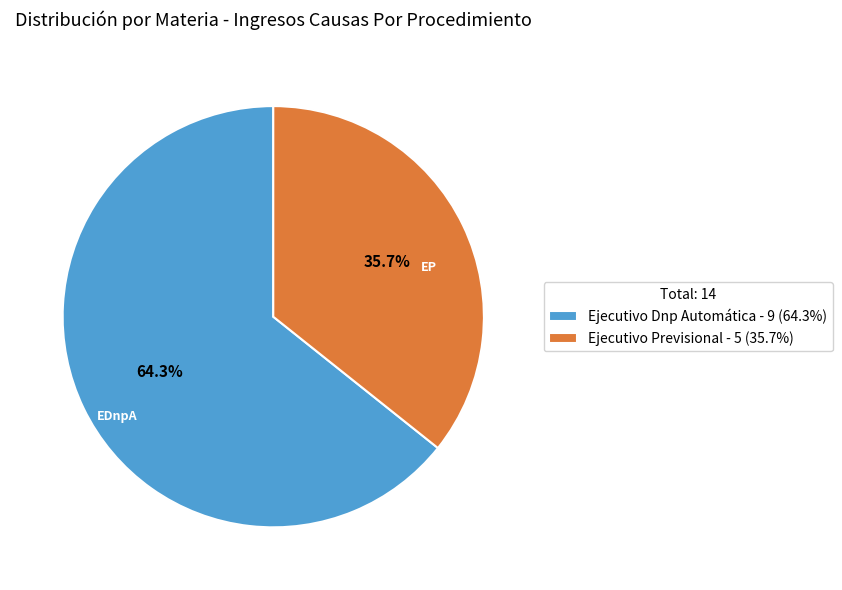

Is there any slice that represents more than half of the pie?

Yes